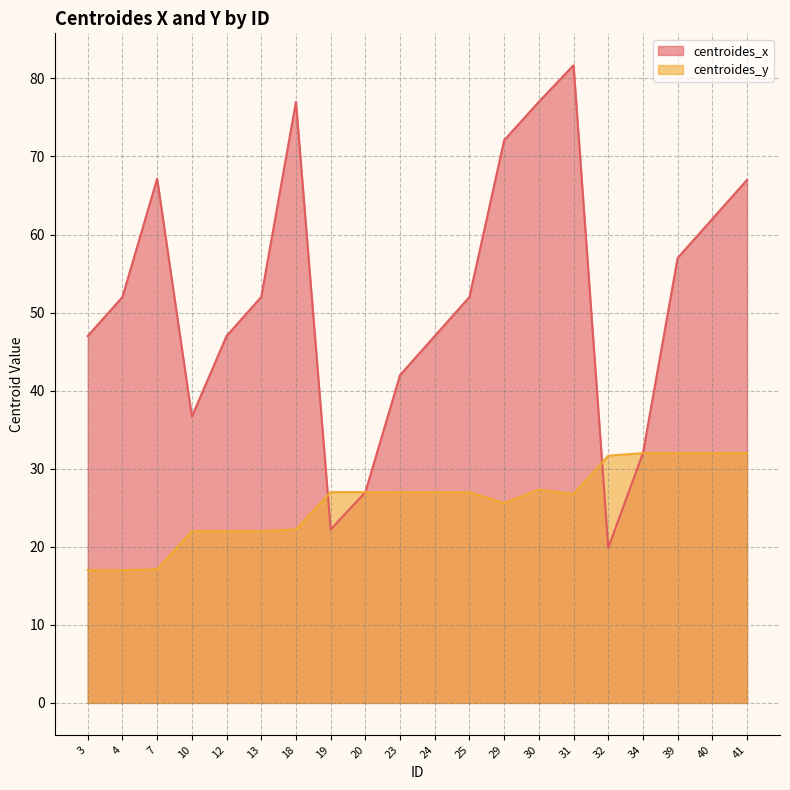

What is the value of the centroides_y point at the 19th from the left?

32.0